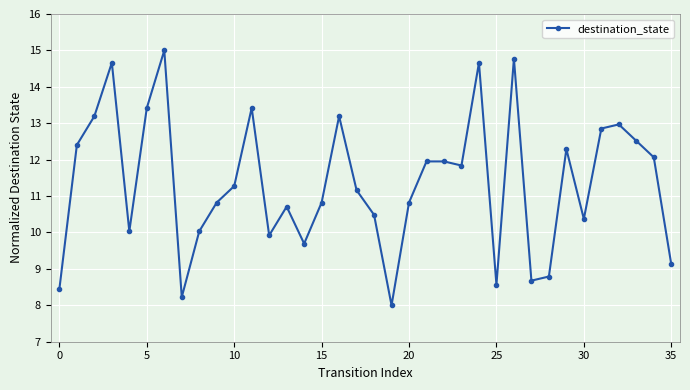

What is the maximum value shown in the chart?

15.0